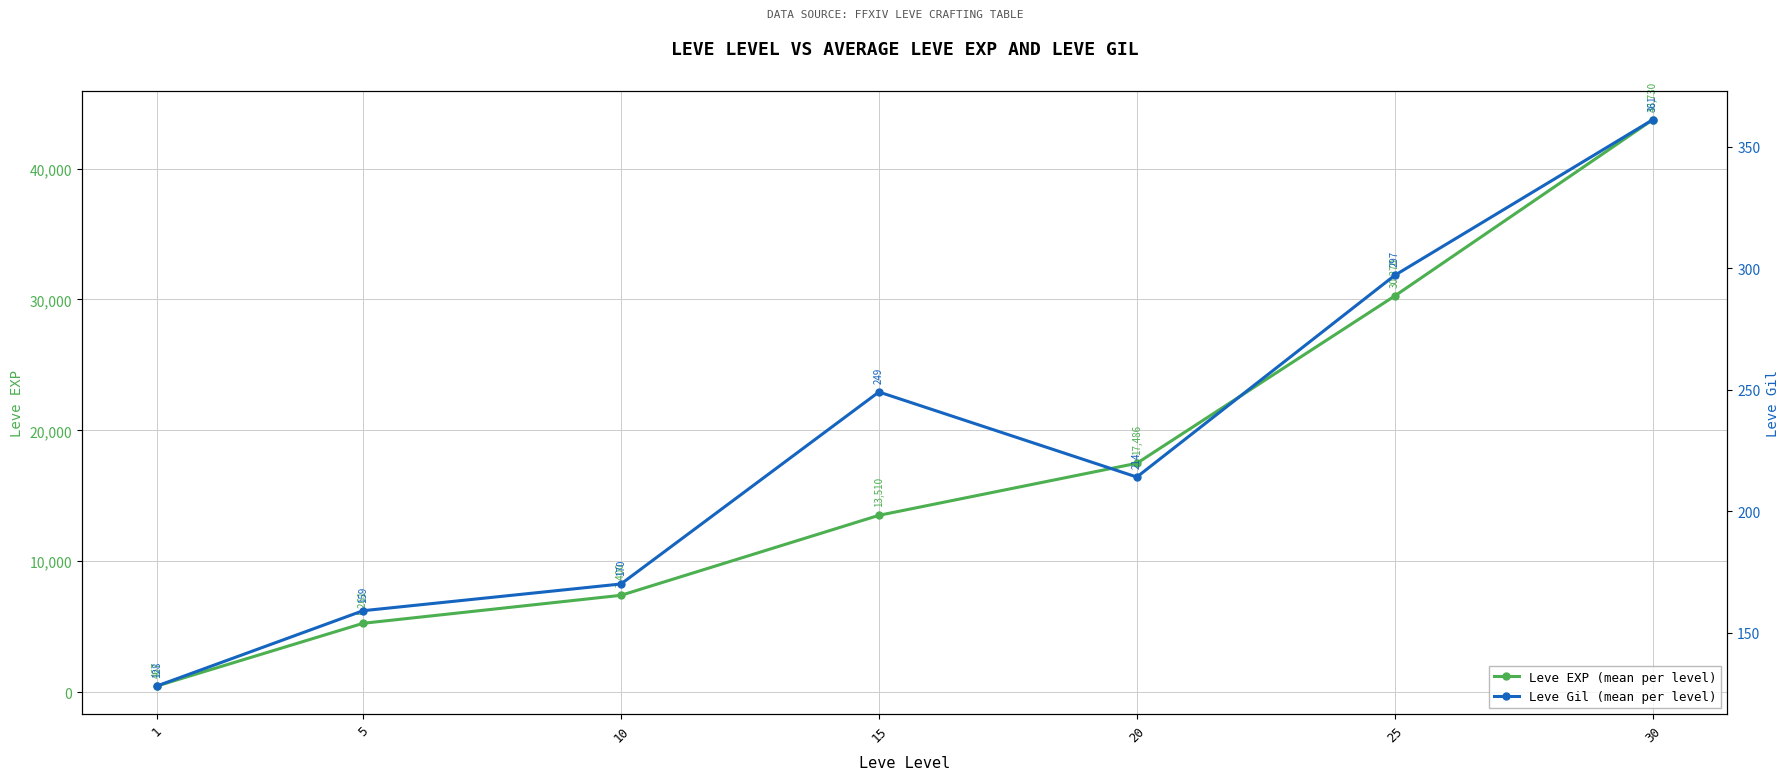

Between 25 and 1, which is larger?

25